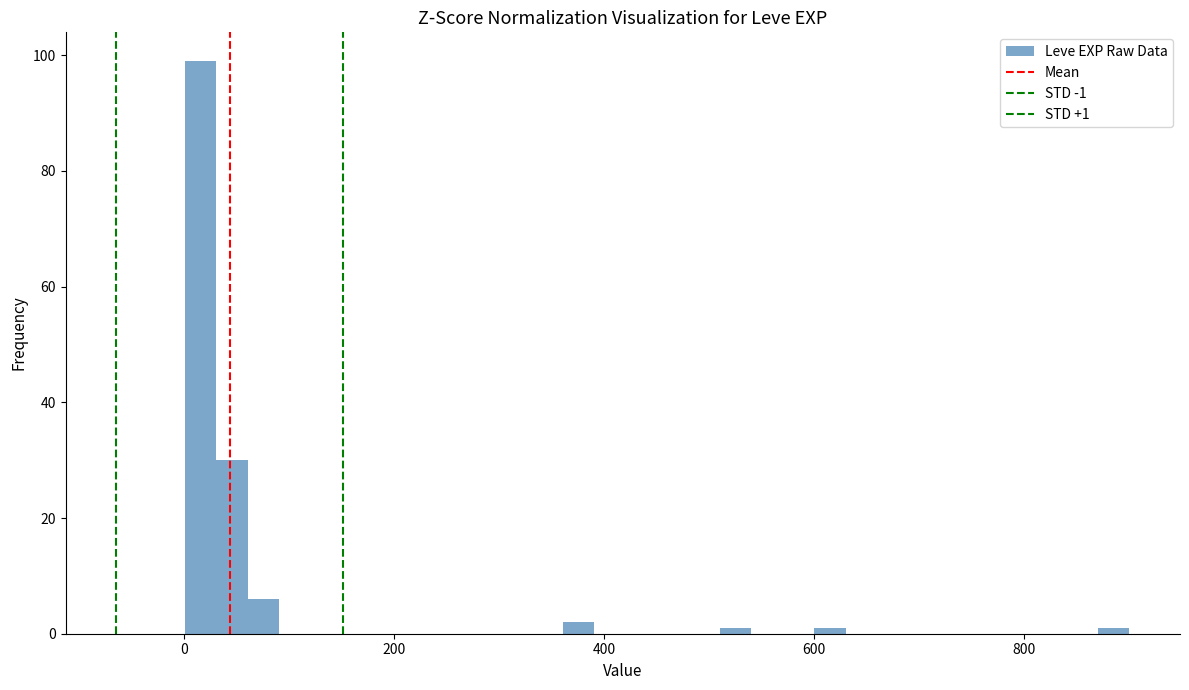

Read against the x-axis, roughly where is the centre of the tallest bar?

20